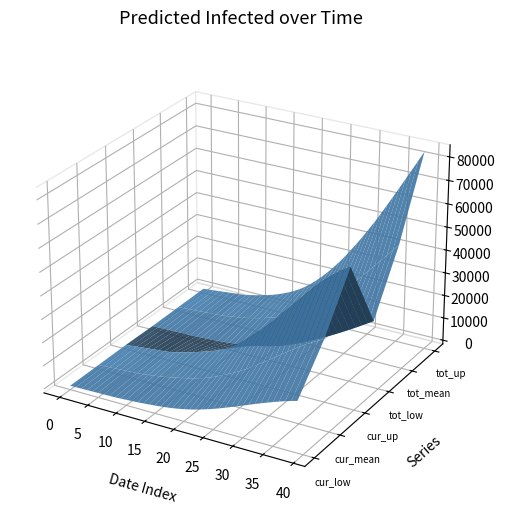

Reading left to right, what are all the values shown in this chart?

predicted_current_infected_mean: 151	302	453	605	756	907	1058	1209	1360	1728	2095	2475	2886	3361	3934	4432	4993	5627	6346	7171	8107	9154	10319	11610	12822	14178	15662	17254	18917	20610	22346	24125	25923	27711	29453	31128	32723	34220	35601	36848
predicted_current_infected_lower: 50	100	150	200	250	300	350	400	450	589	729	876	1038	1233	1479	1714	1984	2297	2662	3092	3592	4166	4820	5565	6323	7182	8099	9059	10046	11043	12060	13082	14098	15097	16065	16998	17891	18737	19525	20242
predicted_current_infected_upper: 250	500	750	1000	1250	1500	1750	2000	2250	2850	3448	4067	4732	5493	6404	7179	8052	9085	10320	11805	13534	15502	17655	19993	22165	24516	27115	29851	32519	35251	37969	40704	43495	46167	48630	50936	53038	54972	56746	58342
predicted_total_infected_mean: 151	302	453	605	756	907	1058	1209	1360	1728	2095	2475	2886	3361	3934	4583	5296	6080	6950	7927	9014	10213	11528	12971	14551	16273	18137	20140	22278	24544	26929	29421	32003	34662	37379	40142	42936	45749	48572	51399
predicted_total_infected_lower: 50	100	150	200	250	300	350	400	450	589	729	876	1038	1233	1479	1764	2084	2447	2862	3342	3892	4516	5220	6015	6912	7912	8975	10097	11280	12522	13825	15167	16546	17959	19408	20891	22408	23958	25540	27155
predicted_total_infected_upper: 250	500	750	1000	1250	1500	1750	2000	2250	2850	3448	4067	4732	5493	6404	7429	8552	9835	11320	13055	15034	17252	19655	22243	25015	27964	31181	34583	38012	41655	45397	49256	53330	57487	61684	65970	70289	74627	78989	83357